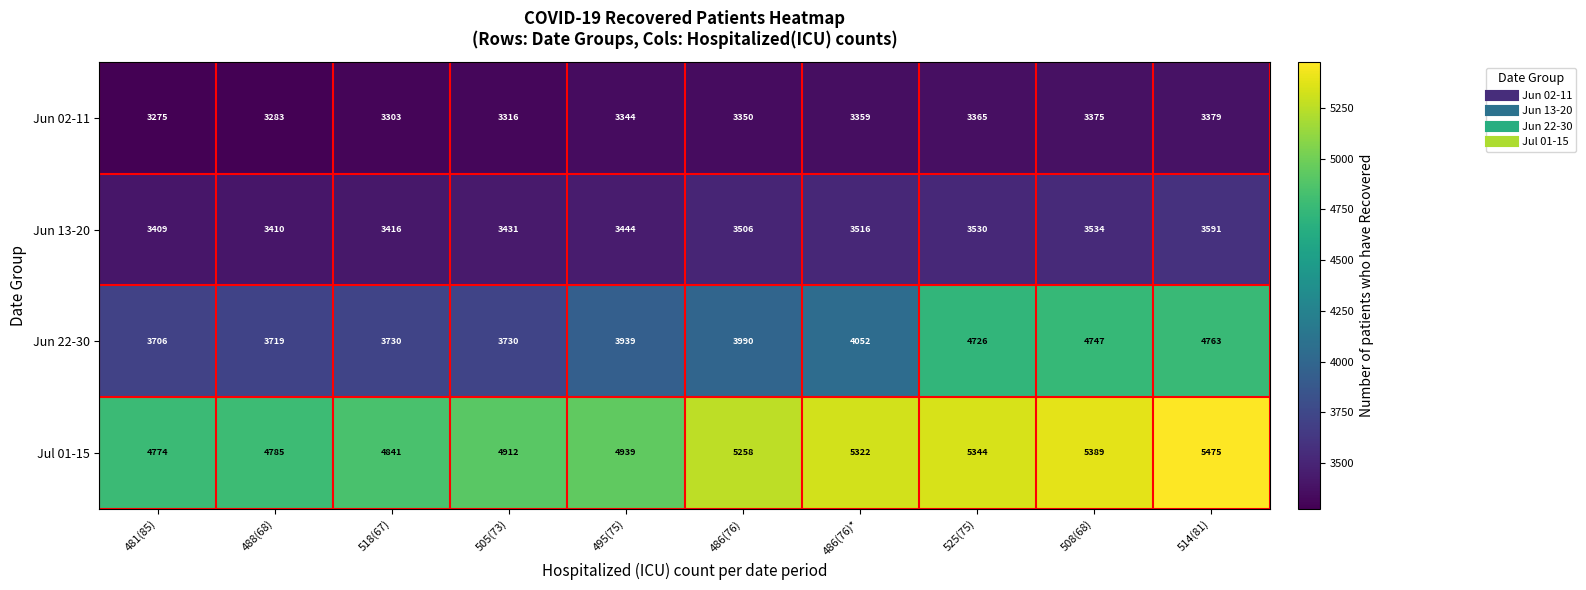

What is the maximum value for Jun 22-30?

4763